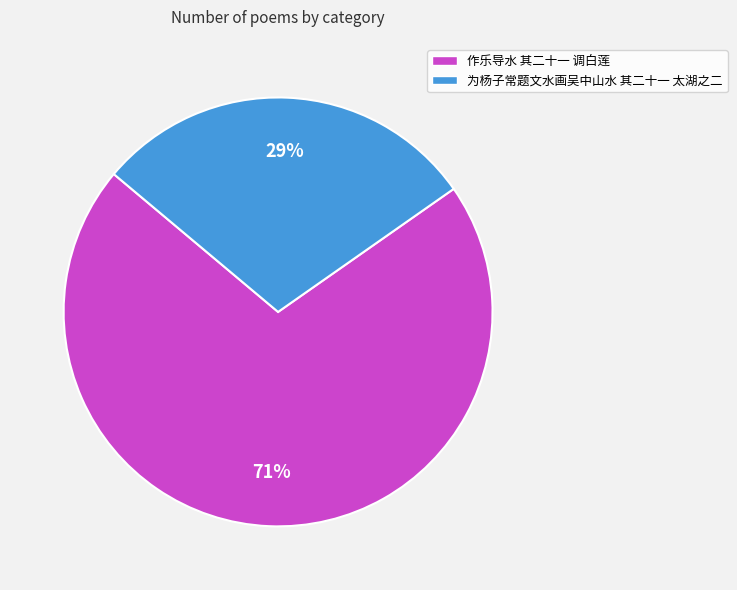

What percentage is the 为杨子常题文水画吴中山水 其二十一 太湖之二 slice, to the nearest percent?

29%